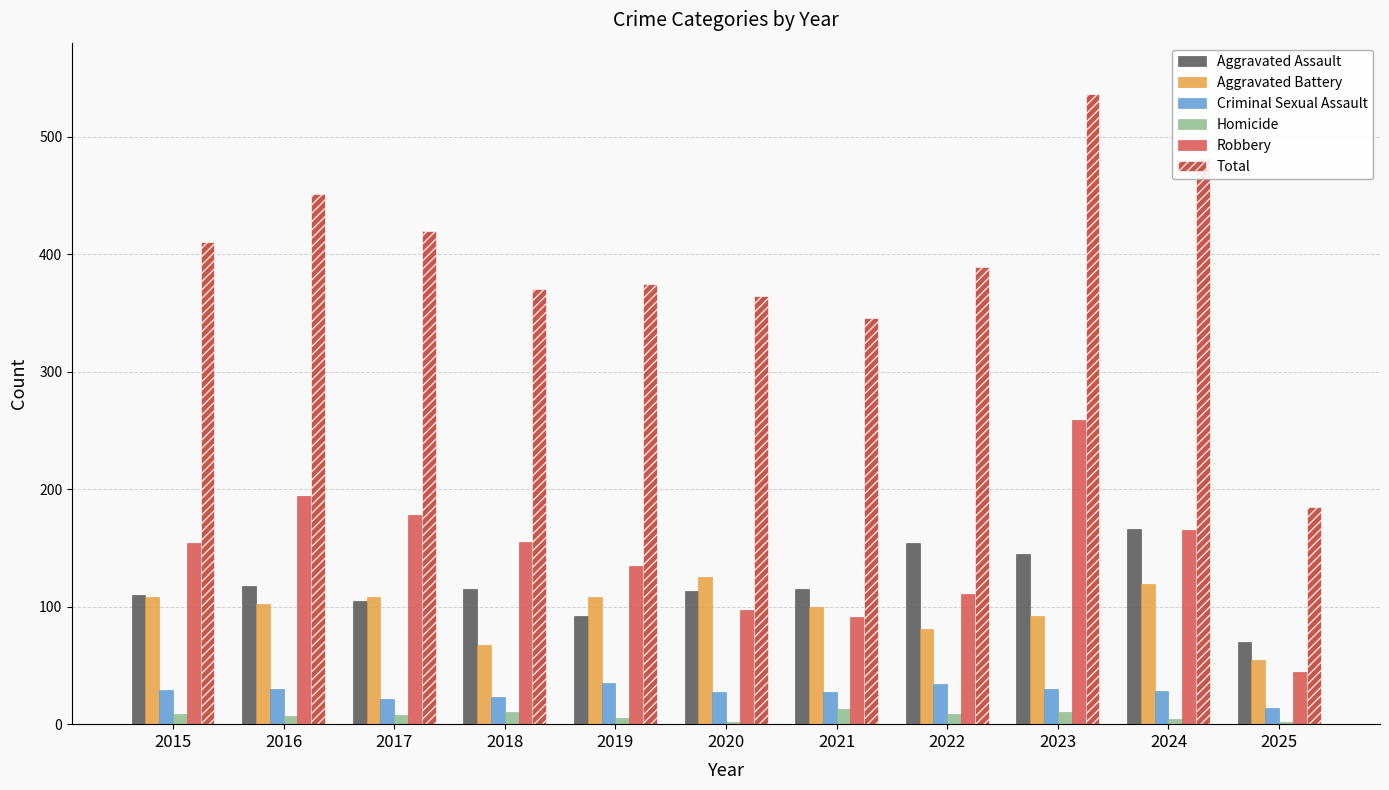

Is the value of Robbery at 2019 greater than the value of Aggravated Assault at 2021?

Yes